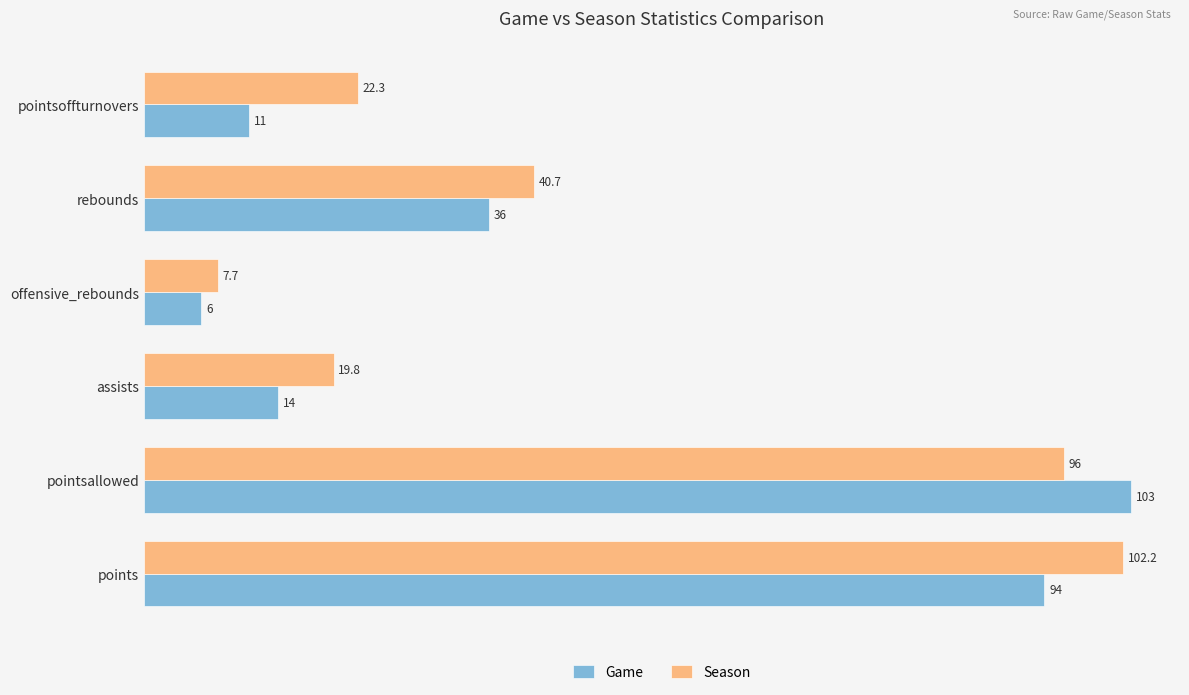

What is the minimum value shown in the chart?

6.0